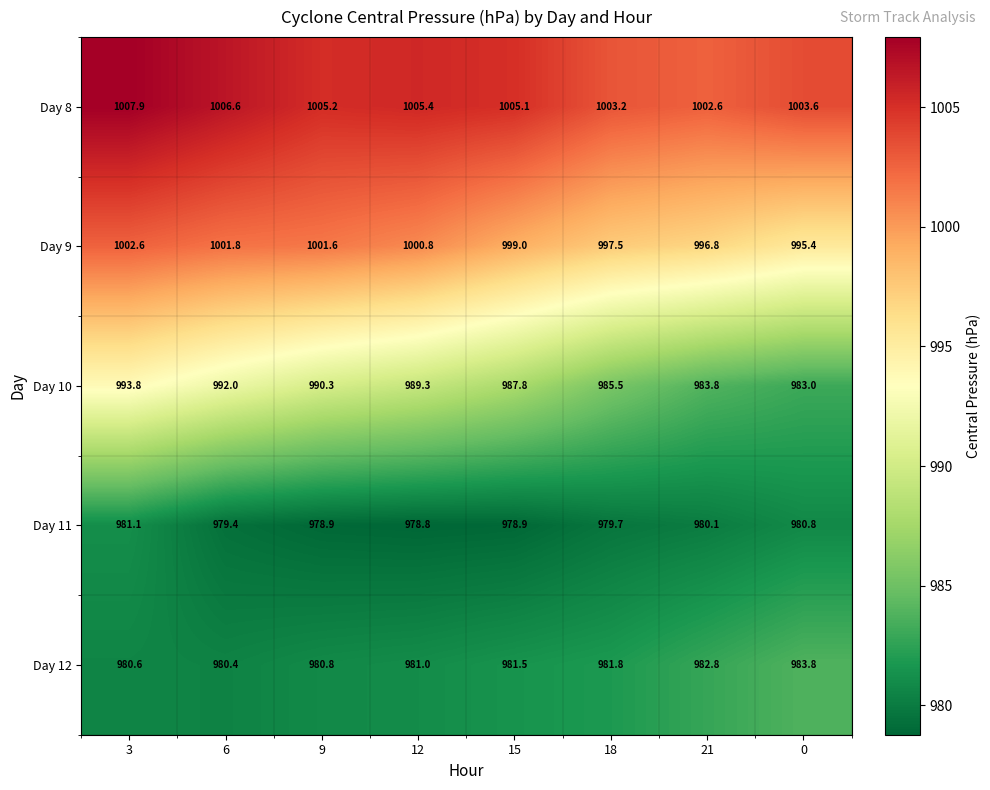

Read the Day 8 value at 21.

1002.6